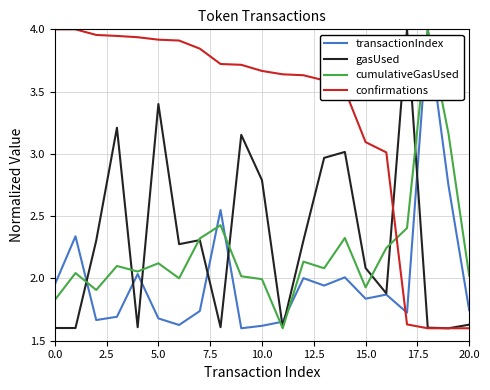

After their last crossing, which series has the higher values: transactionIndex or confirmations?

transactionIndex